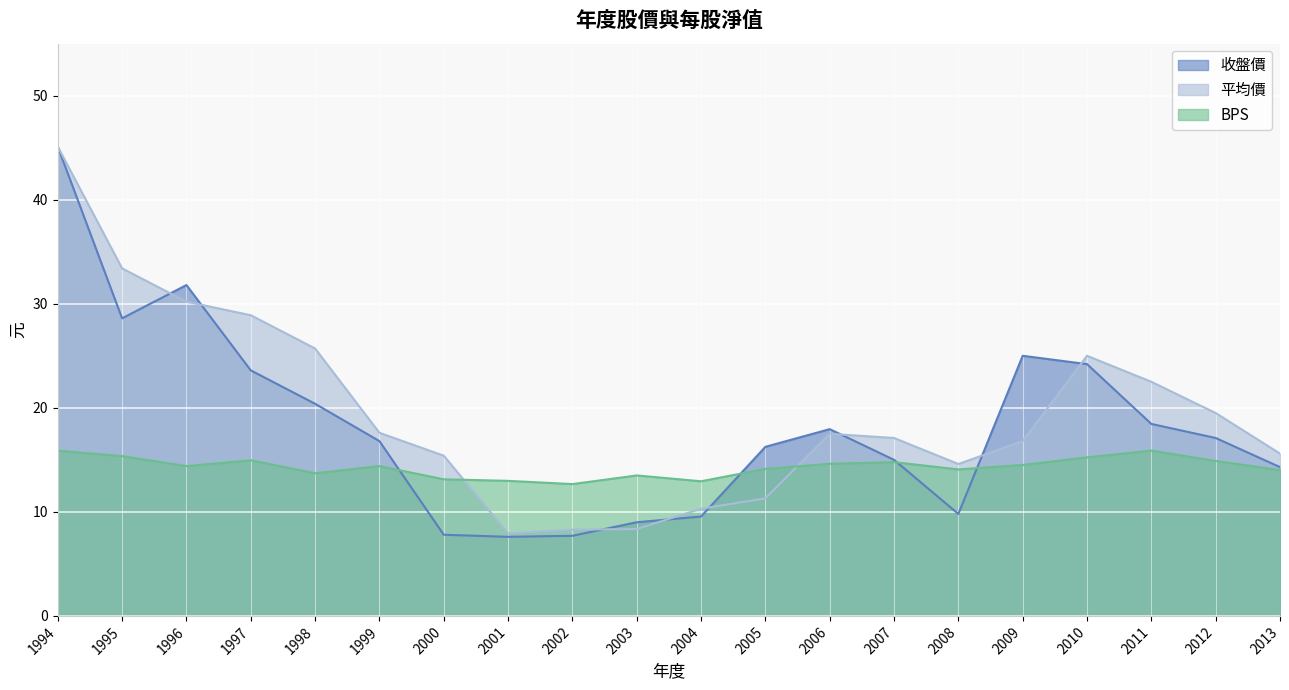

Reading left to right, what are all the values shown in this chart?

收盤價: 1994=45.1	1995=28.6	1996=31.8	1997=23.6	1998=20.4	1999=16.8	2000=7.8	2001=7.6	2002=7.7	2003=9.0	2004=9.6	2005=16.2	2006=17.9	2007=15.0	2008=9.8	2009=25.0	2010=24.2	2011=18.4	2012=17.1	2013=14.3
平均價: 1994=45.1	1995=33.4	1996=30.2	1997=28.9	1998=25.7	1999=17.6	2000=15.4	2001=7.9	2002=8.3	2003=8.3	2004=10.3	2005=11.3	2006=17.5	2007=17.1	2008=14.6	2009=16.8	2010=25.0	2011=22.5	2012=19.5	2013=15.6
BPS: 1994=15.9	1995=15.4	1996=14.4	1997=15.0	1998=13.7	1999=14.4	2000=13.1	2001=13.0	2002=12.7	2003=13.5	2004=12.9	2005=14.1	2006=14.6	2007=14.8	2008=14.1	2009=14.5	2010=15.2	2011=15.9	2012=14.9	2013=14.0